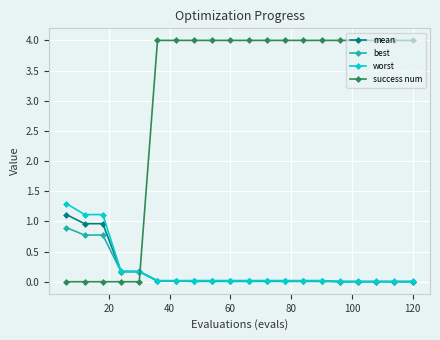

After their last crossing, which series has the higher values: success num or best?

success num